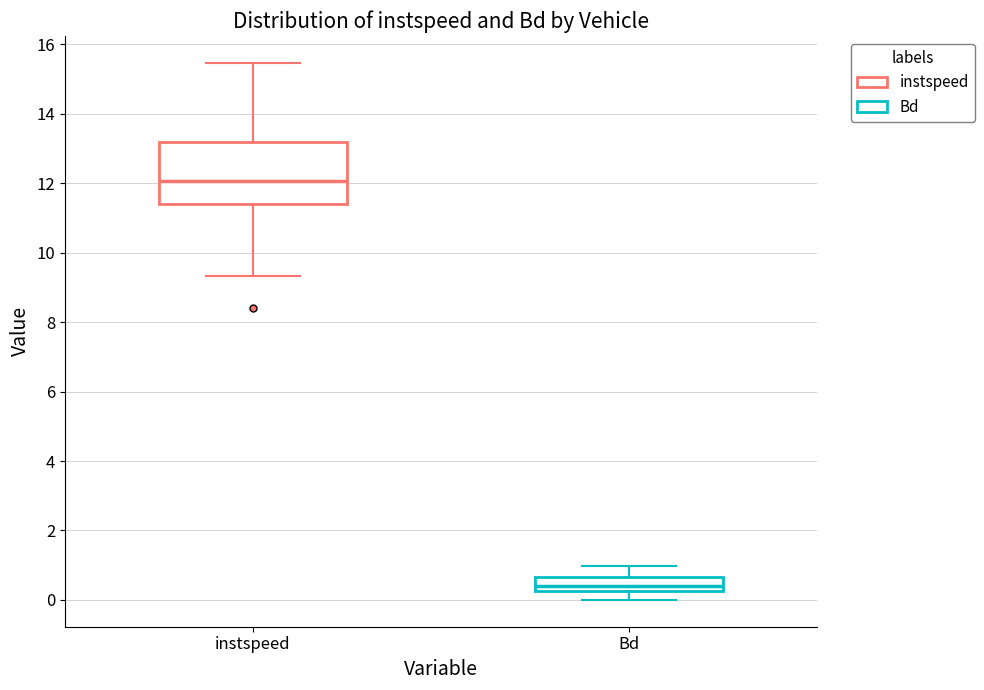

Reading left to right, transcribe this box plot: for each box, give where its median line is, the range the box spans, and where its two whiskers end, as read against the y-axis. The values are not printed on the chart, so give them approximately, as read against the axis.

instspeed: median 12.0, box 11.4 to 13.2, whiskers 9.4 to 15.4
Bd: median 0.4, box 0.2 to 0.6, whiskers 0.0 to 1.0